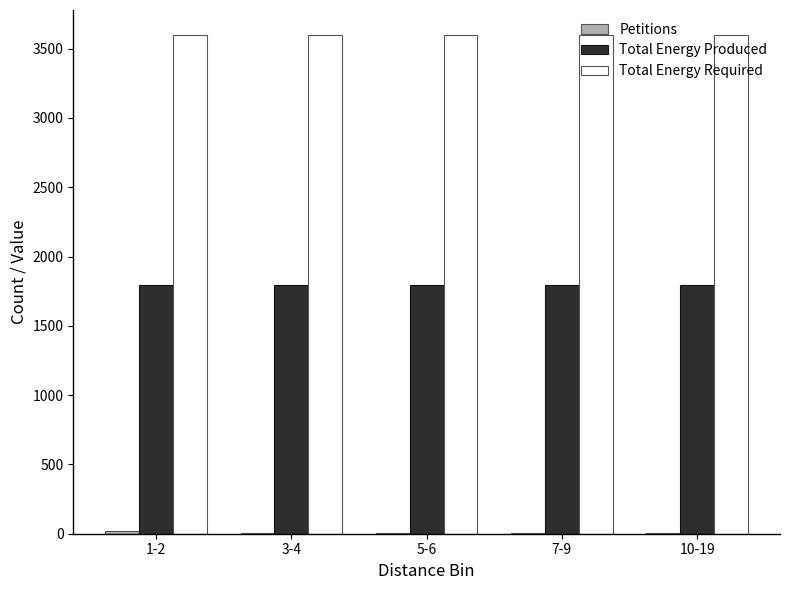

Which series has the largest total across all categories?

Total Energy Required